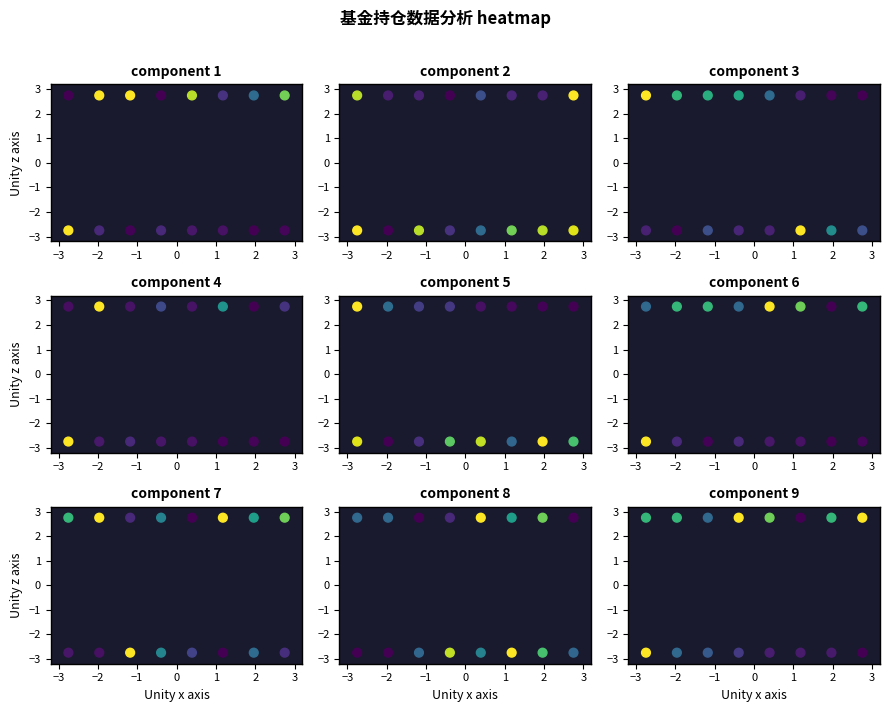

What is the highest value of the component 2 series?

2.8